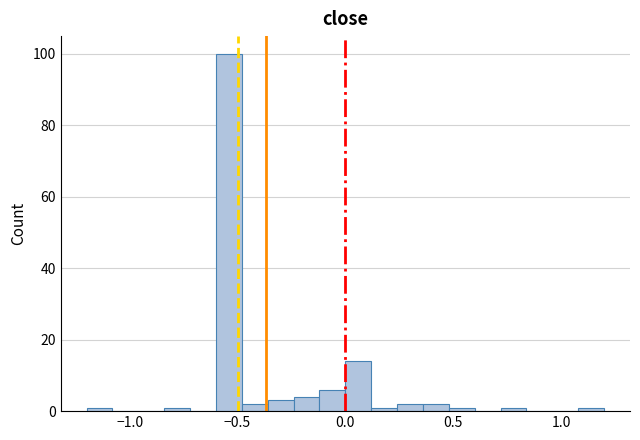

Read against the x-axis, roughly where is the centre of the tallest bar?

-0.55